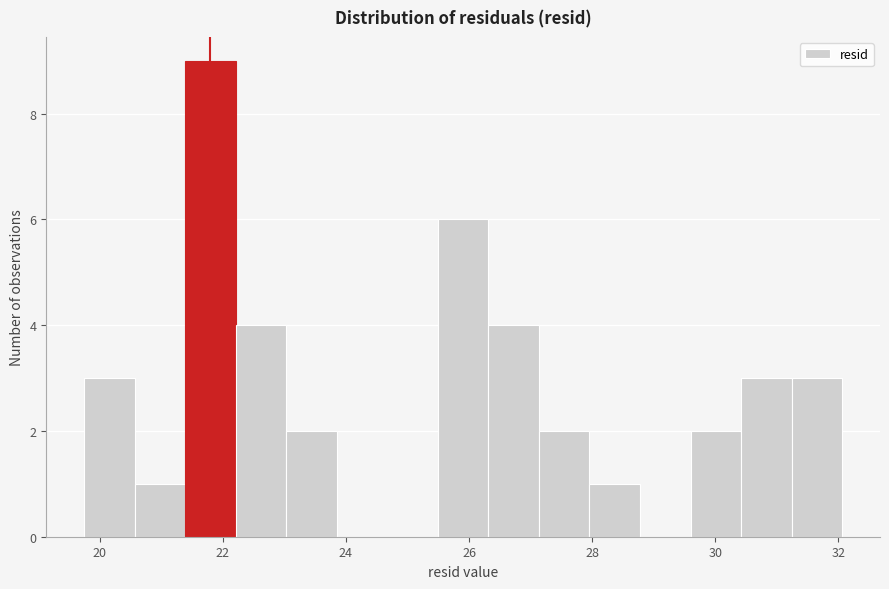

Which range on the x-axis has the tallest bar?

21.4 to 22.2